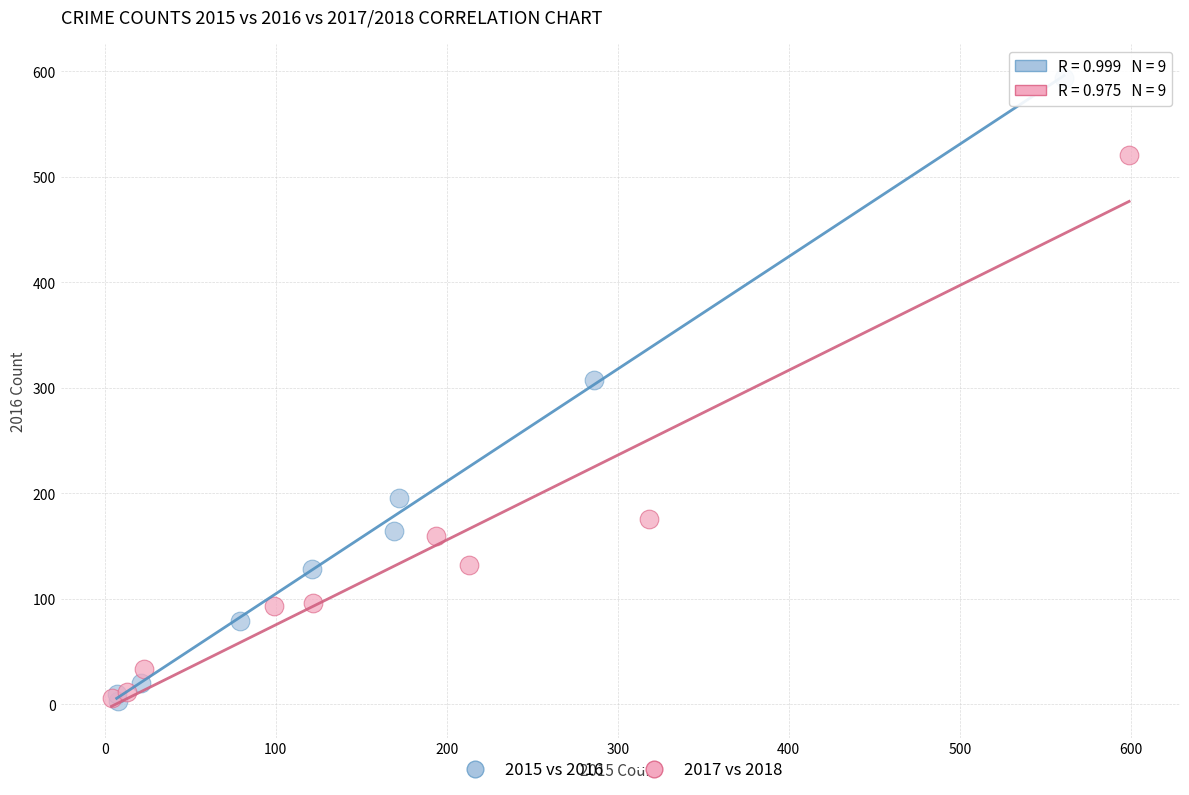

What are all the series names shown in the legend?

2015 vs 2016, 2017 vs 2018